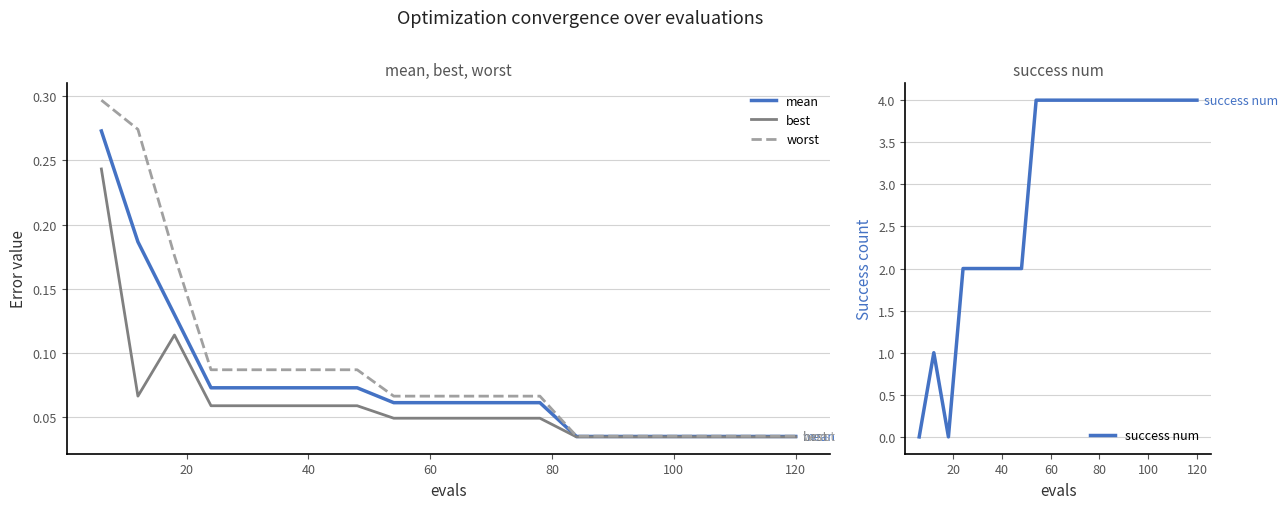

How many lines are shown in the chart?

4